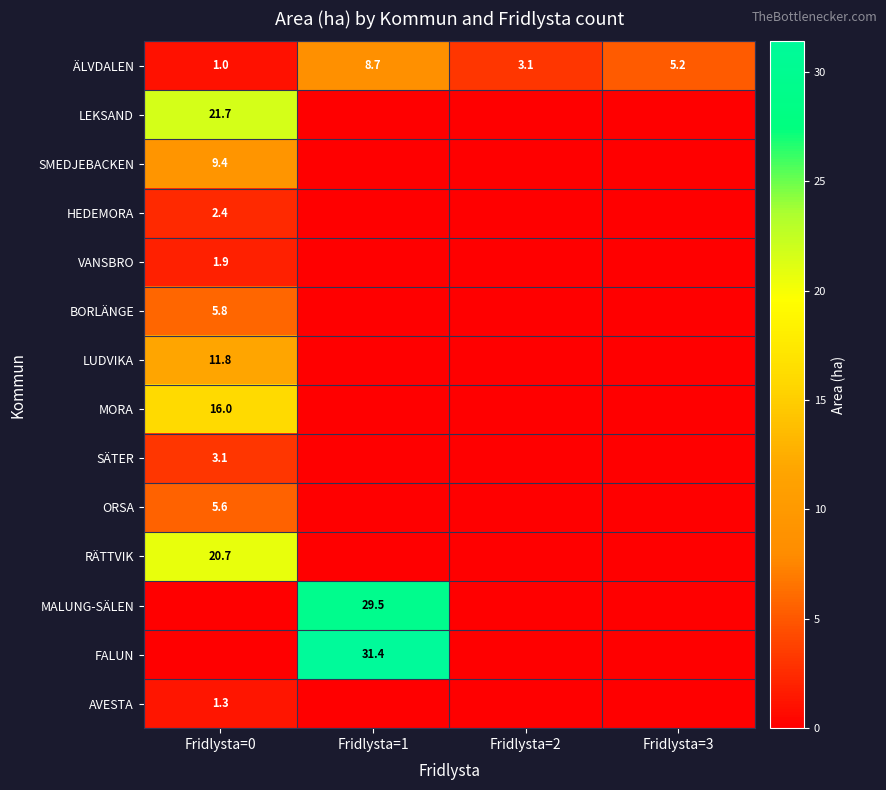

True or false: ÄLVDALEN has a value of 1.0 at Fridlysta=0.

True